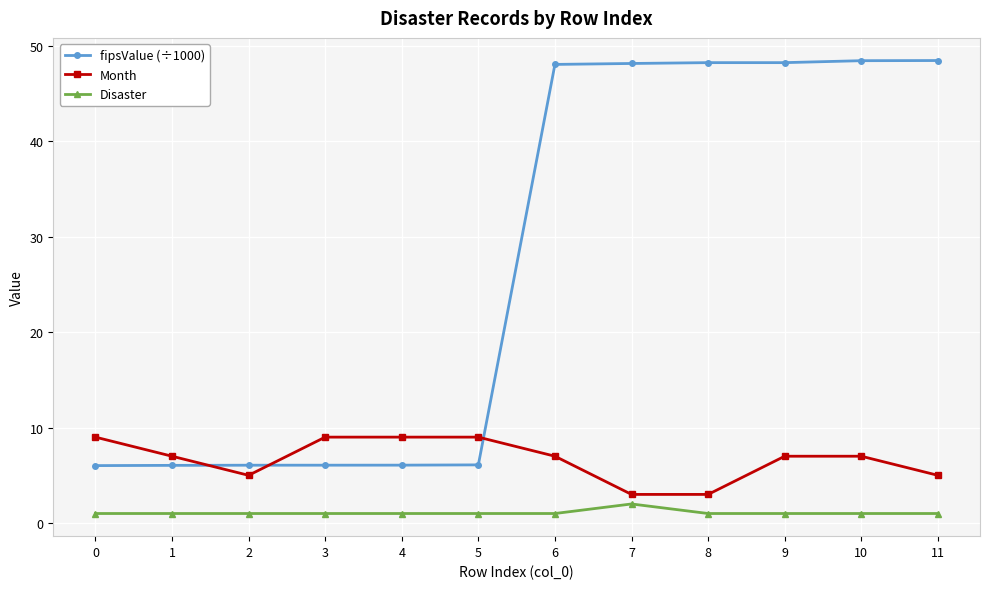

Rank the series by their maximum value, from highest to lowest.

fipsValue (÷1000), Month, Disaster